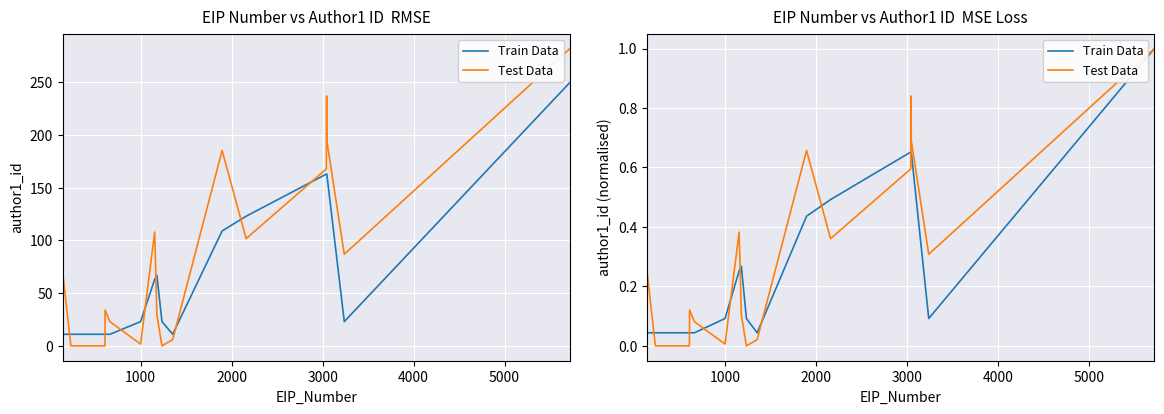

Reading right to left, what are all the values shown in this chart?

Train Data: 1.0	0.1	0.7	0.7	0.7	0.7	0.5	0.4	0.0	0.1	0.3	0.3	0.1	0.0	0.0	0.0	0.0	0.0	0.0	0.0
Test Data: 1.0	0.3	0.7	0.7	0.8	0.6	0.4	0.7	0.0	0.0	0.1	0.4	0.0	0.1	0.1	0.0	0.0	0.0	0.0	0.3